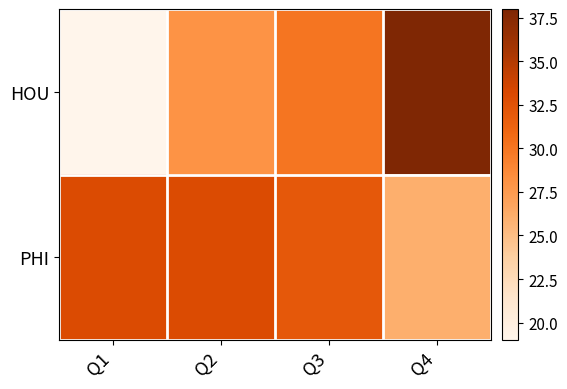

Reading left to right, transcribe all the data shown in this chart.

HOU: Q1=19	Q2=28	Q3=30	Q4=38
PHI: Q1=33	Q2=33	Q3=32	Q4=26